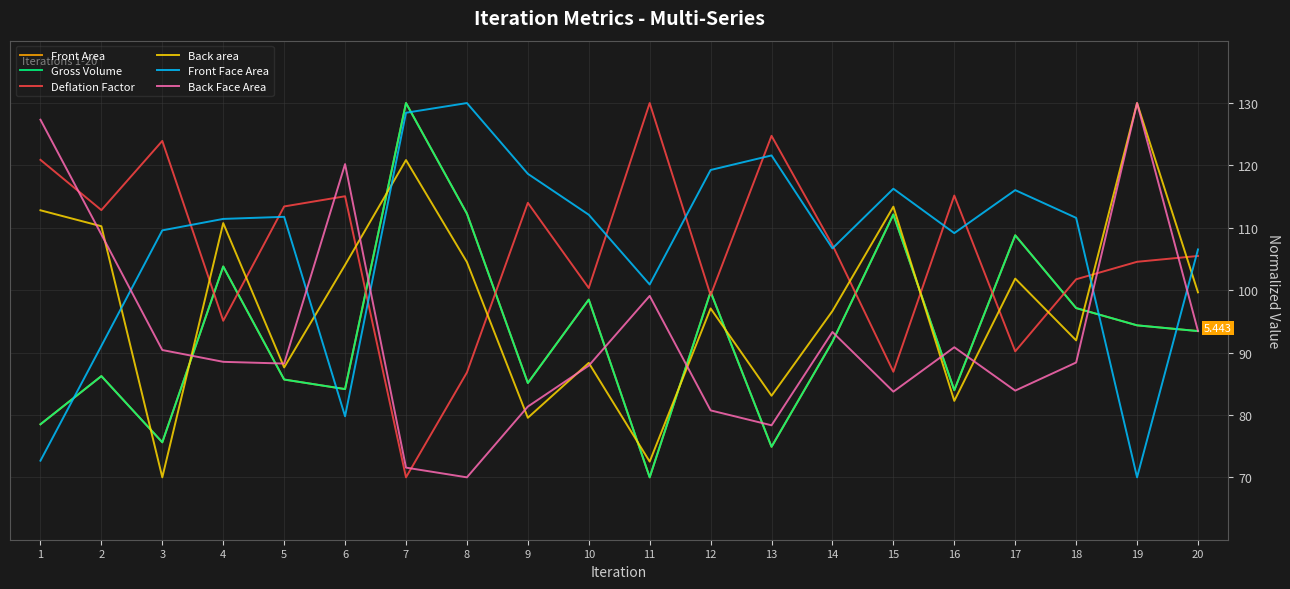

Which series has the largest total across all categories?

Front Face Area